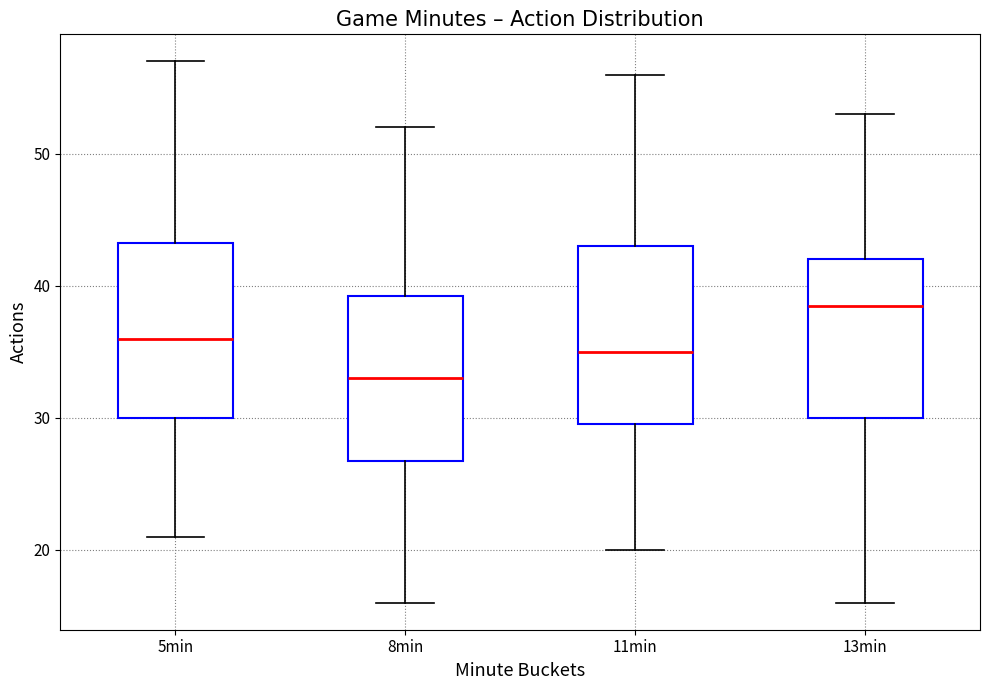

Where does the lower whisker of the box for 11min end on the y-axis? The values are not printed on the chart, so give them approximately, as read against the axis.

20